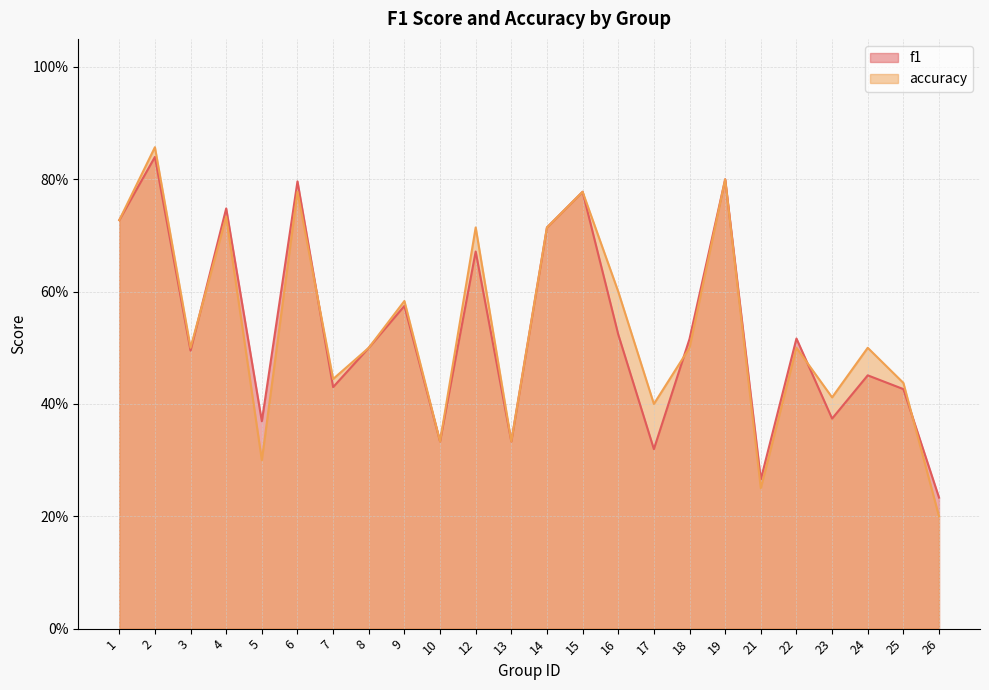

What is the value of the f1 point at the 15th from the left?

0.5